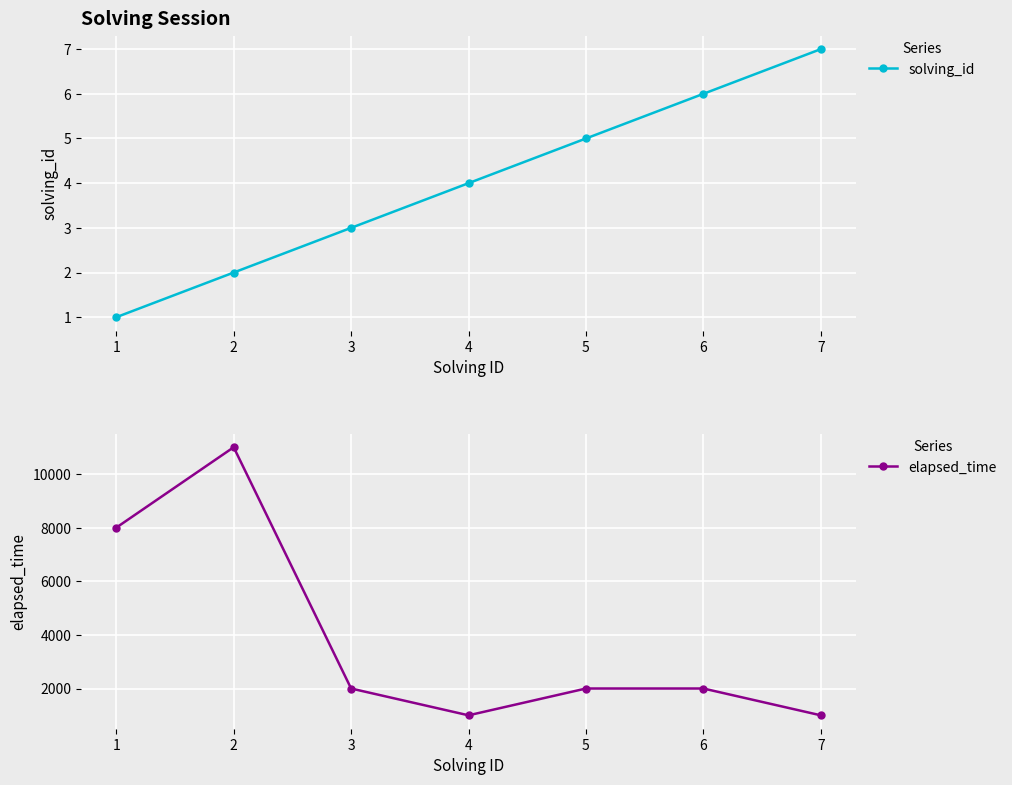

What is the value of the elapsed_time point at the 4th from the left?

1000